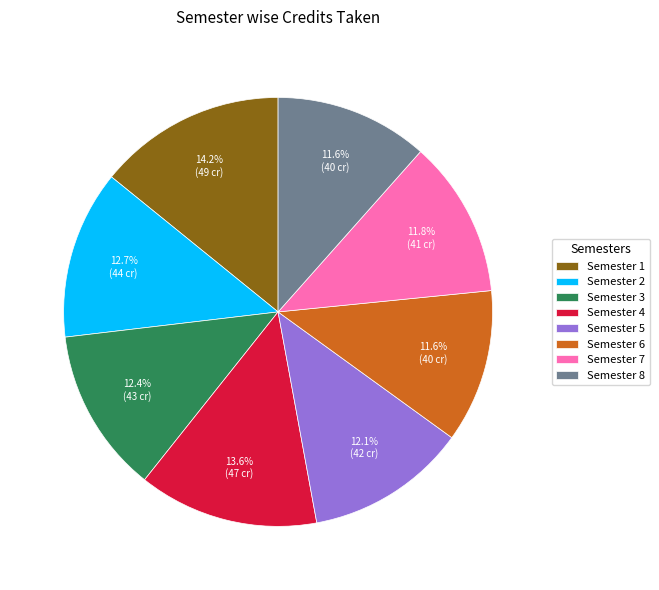

Approximately how many times larger is the value at Semester 4 compared to Semester 5?

1.1